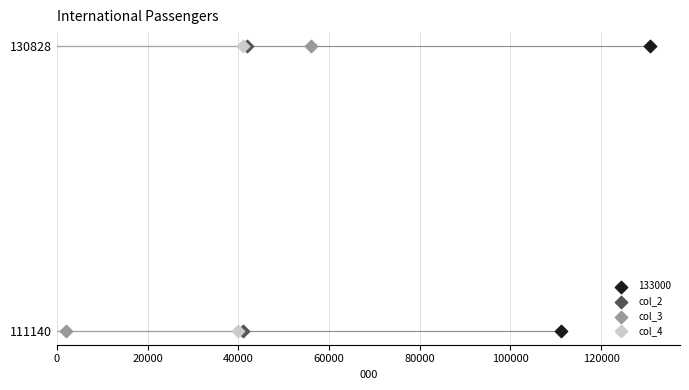

What are all the series names shown in the legend?

133000, col_2, col_3, col_4